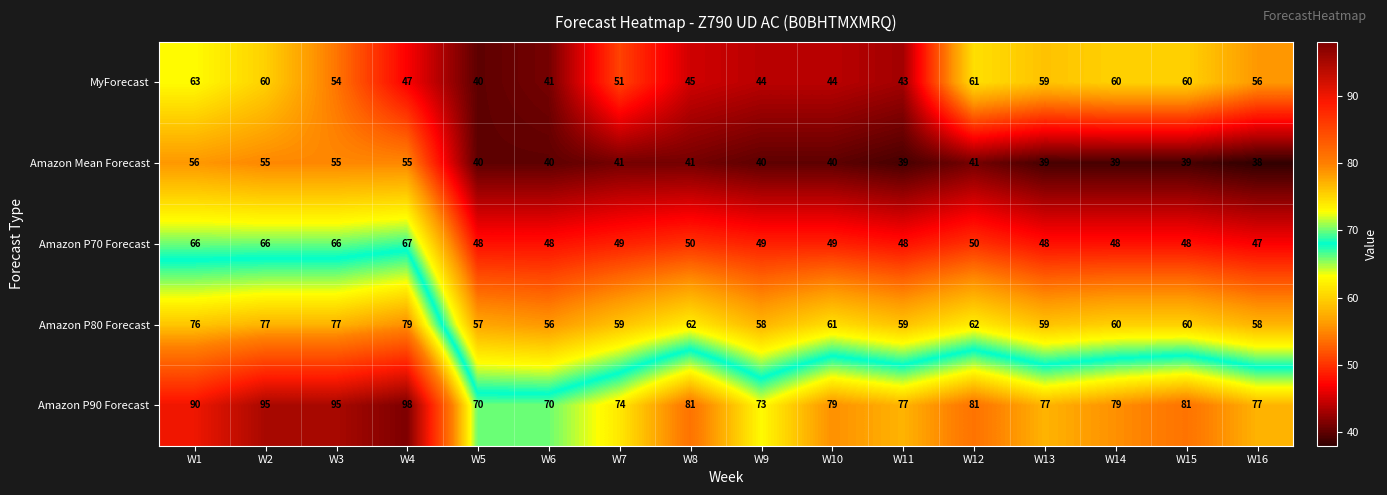

At which label does Amazon P80 Forecast reach its peak?

W4